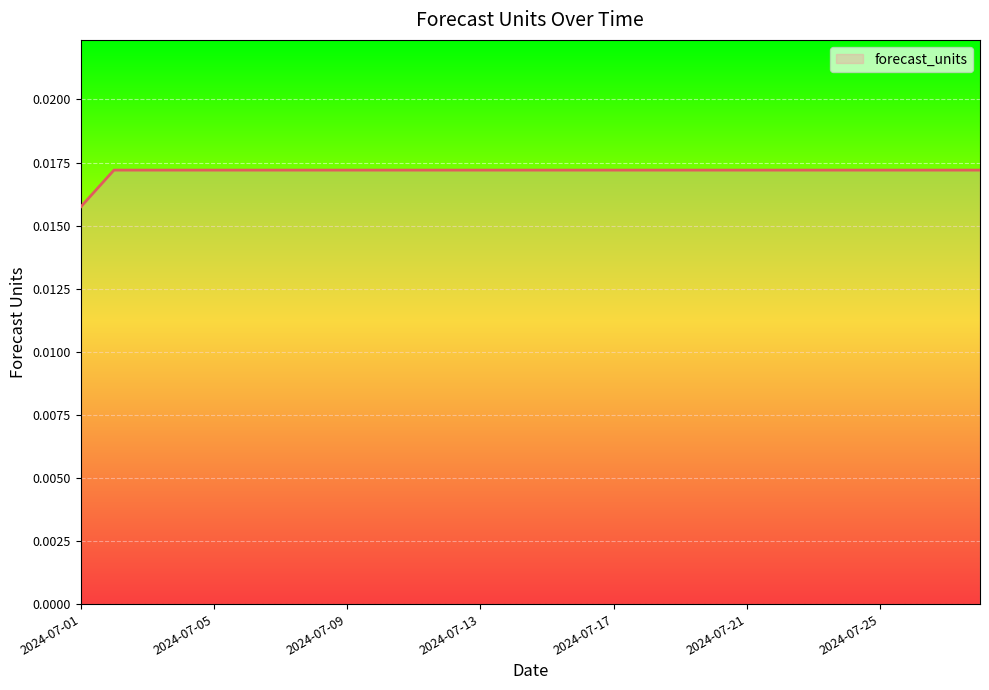

Which label corresponds to the smallest value in the chart?

2024-07-01